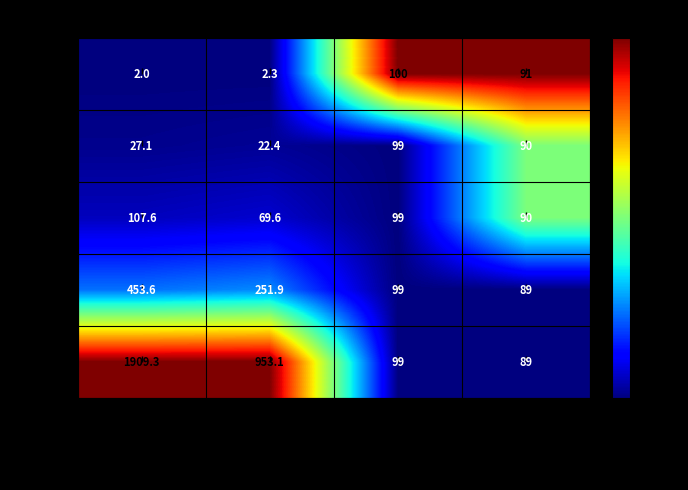

List the series in order of their peak value, lowest first.

256, 64, 512, 1024, 2048